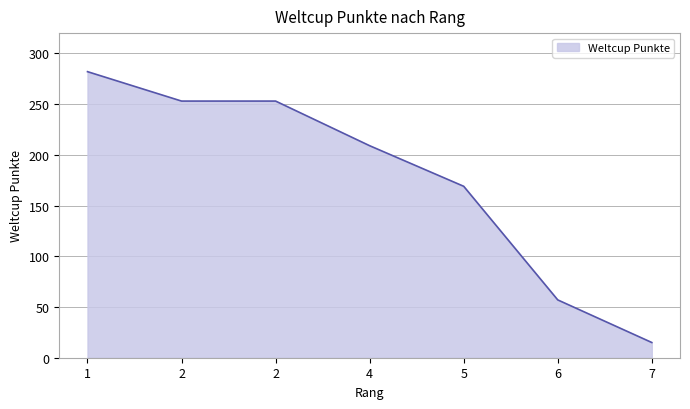

True or false: the data shows 169 at 5.

True